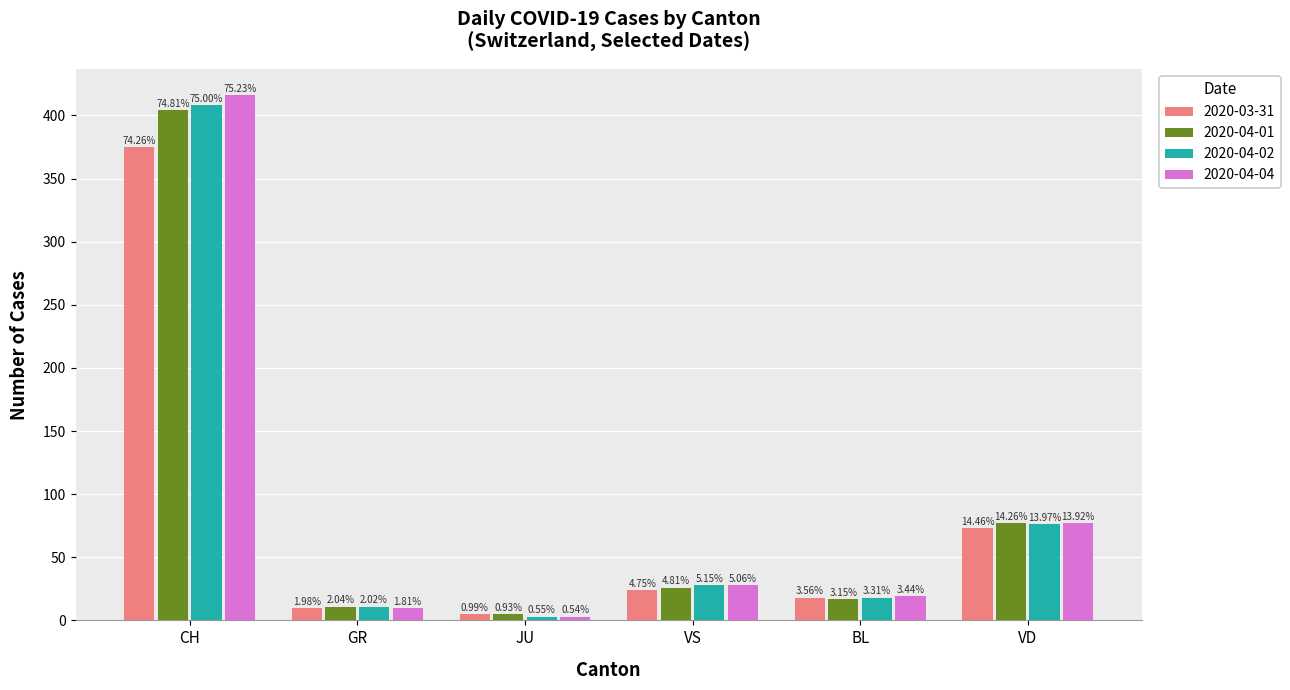

What are all the series names shown in the legend?

2020-03-31, 2020-04-01, 2020-04-02, 2020-04-04